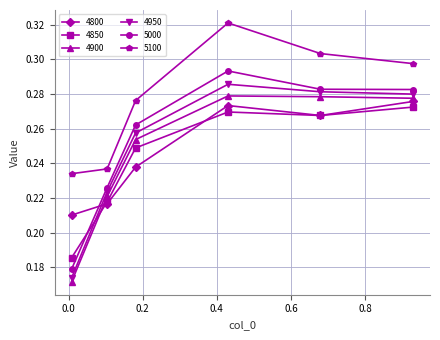

True or false: 4950 and 5100 cross at least once.

False